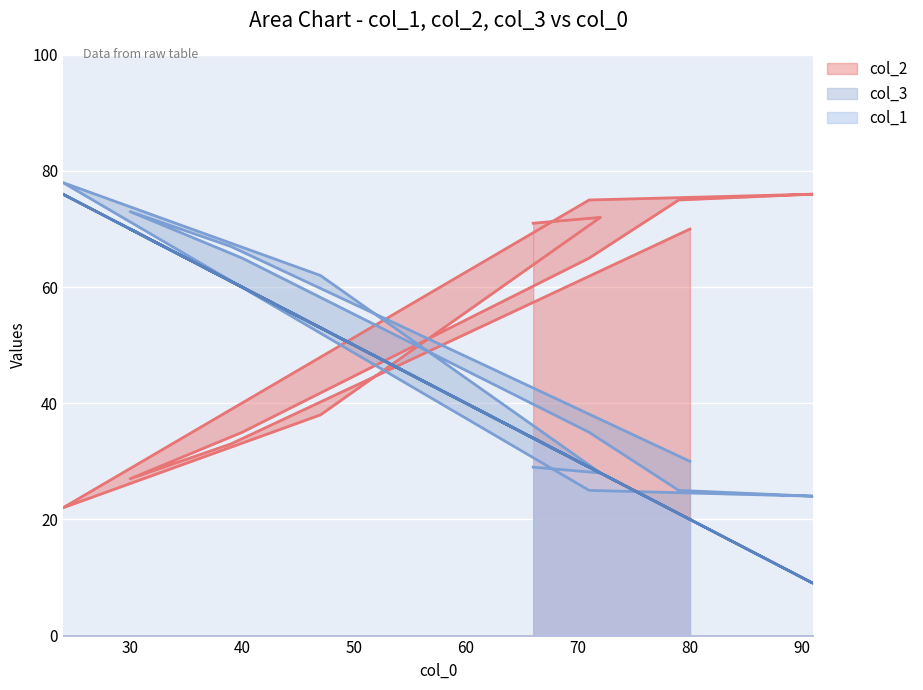

List the labels in order of col_1 value, largest first.

24, 30, 39, 40, 47, 66, 71, 71, 72, 79, 80, 91